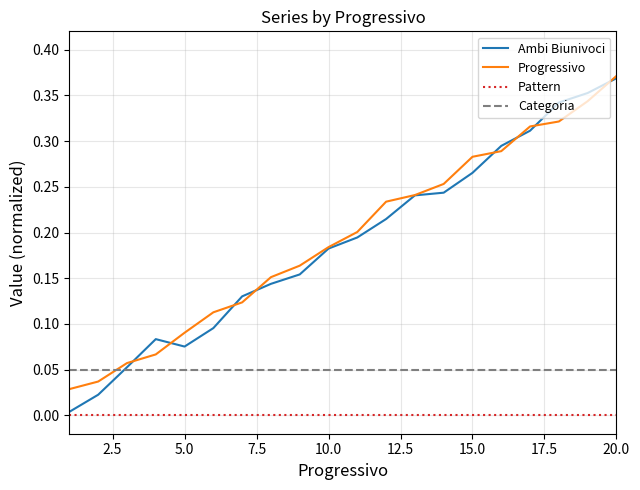

True or false: Progressivo and Categoria intersect in this chart.

True